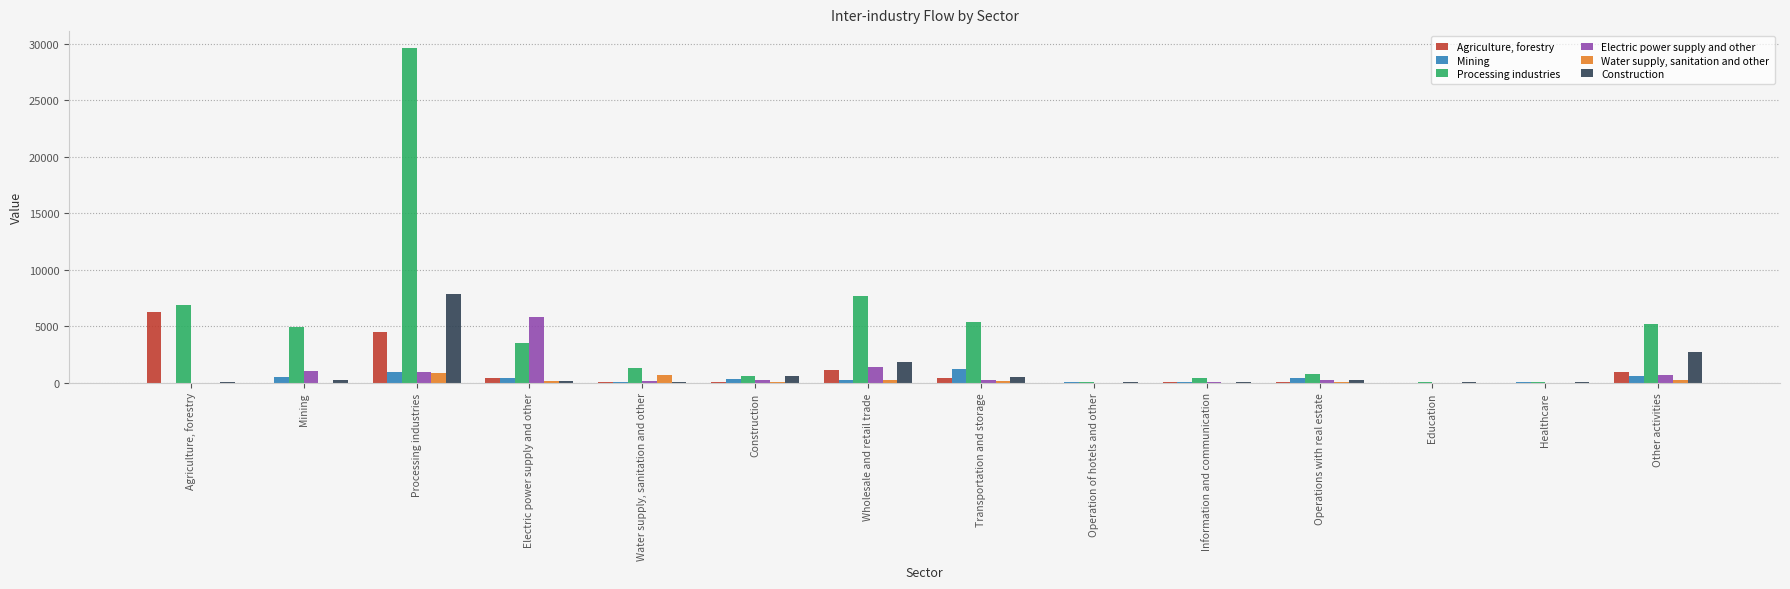

What is the total value across all series at Healthcare?

80.3